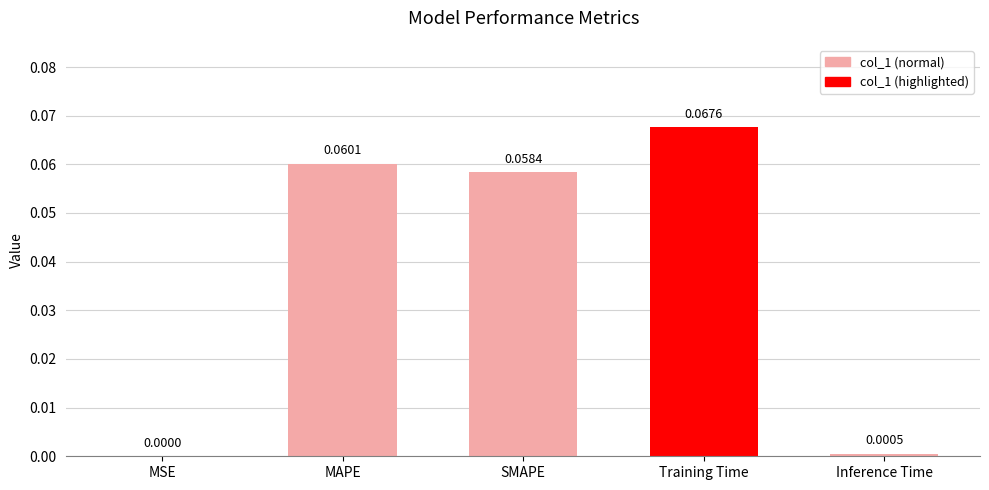

At which category does the chart reach its peak across all series?

Training Time